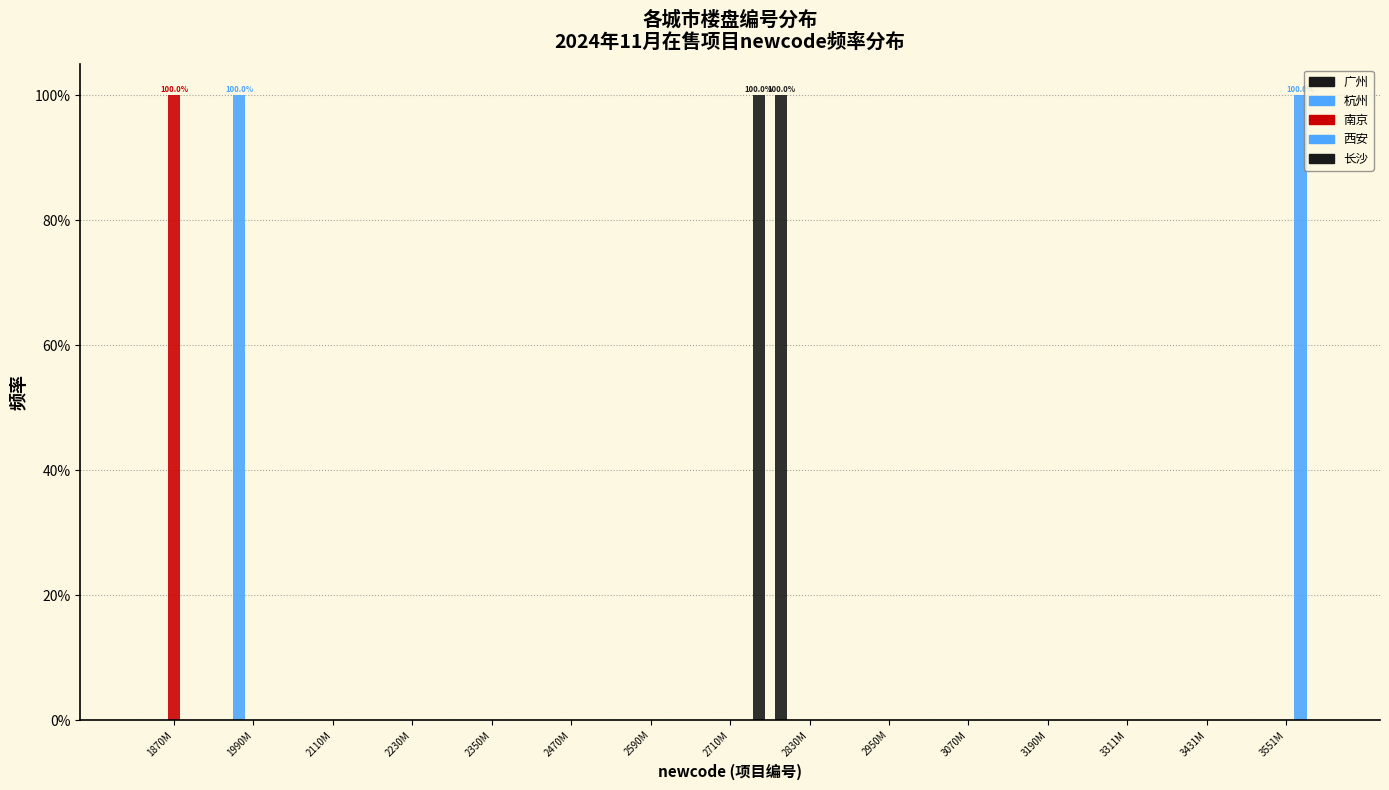

Does the chart contain stacked bars?

No